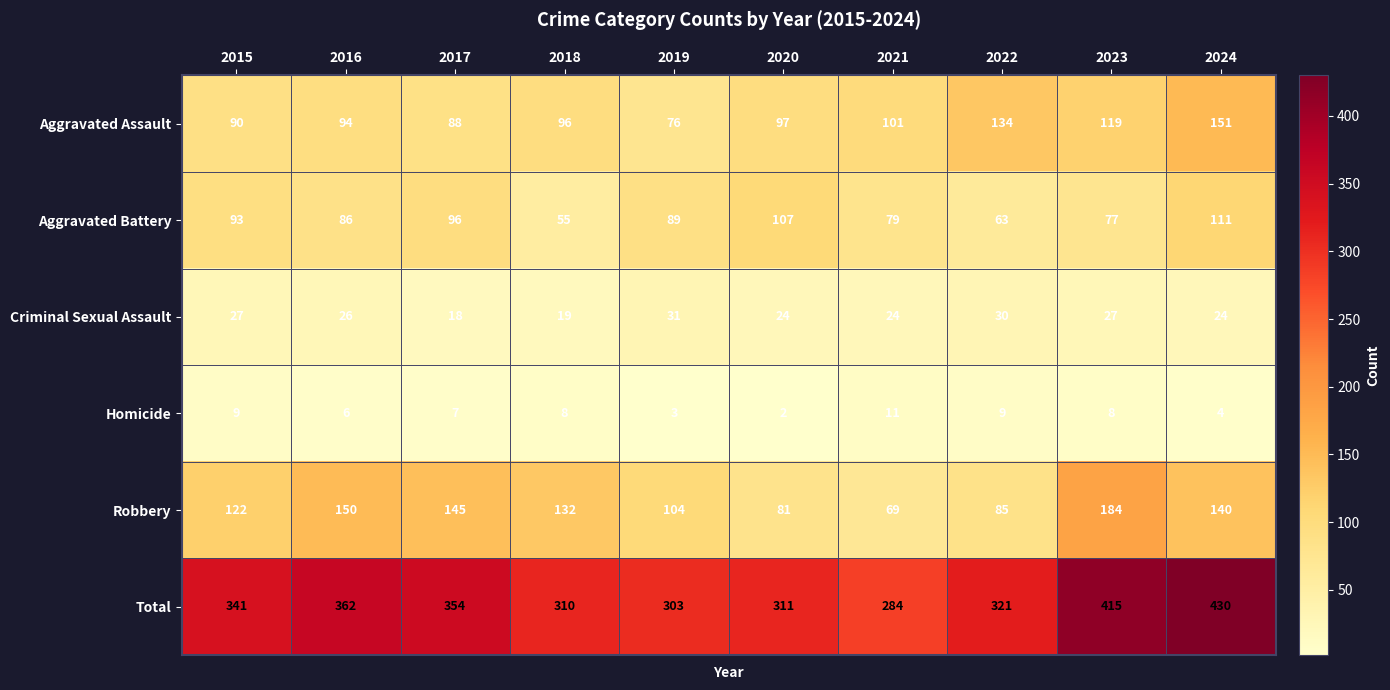

What is the difference between the maximum and minimum values in the Robbery series?

115